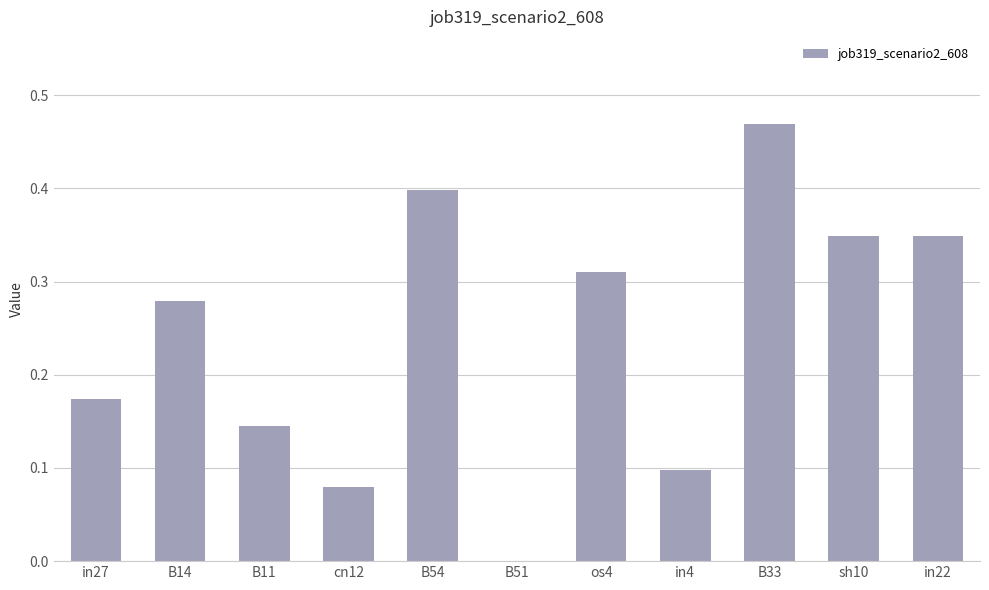

What is the sum of all values?

2.7